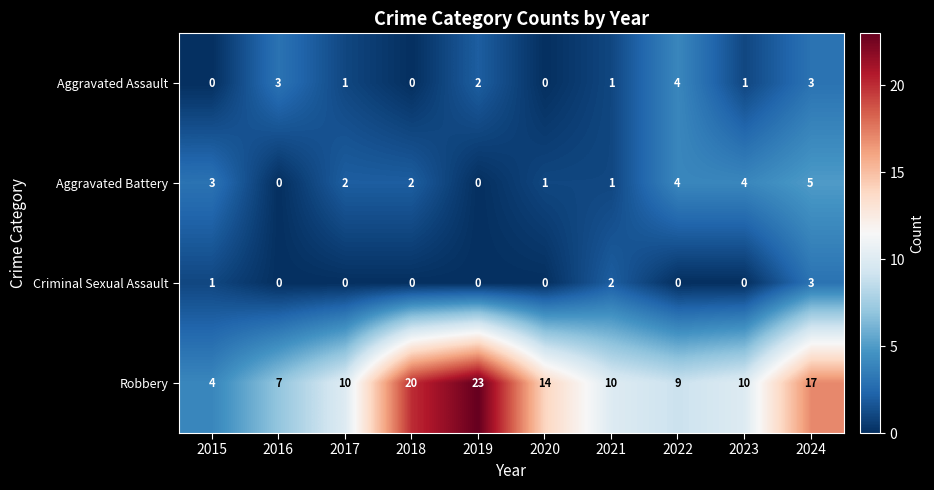

The value of Robbery at 2020 is 14. True or false?

True